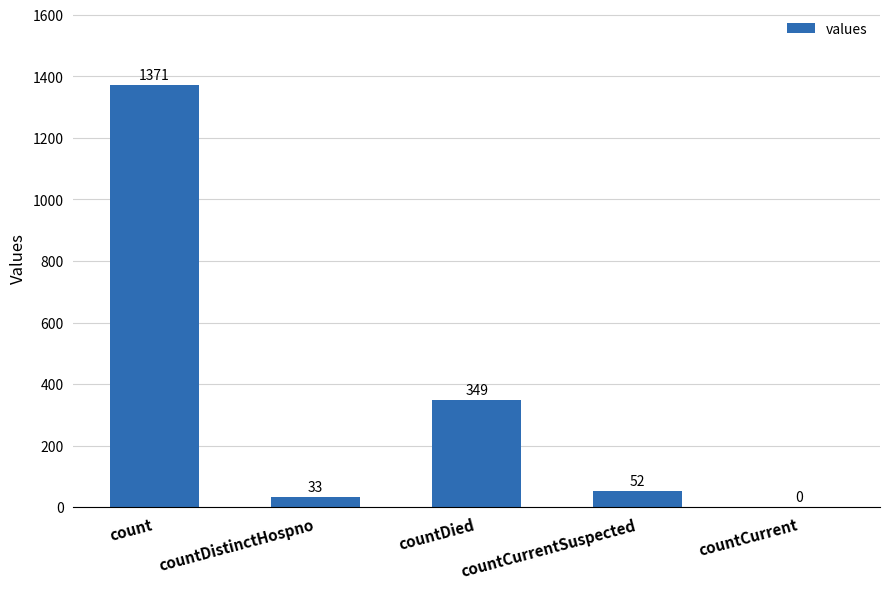

The value at countCurrentSuspected is 52. True or false?

True